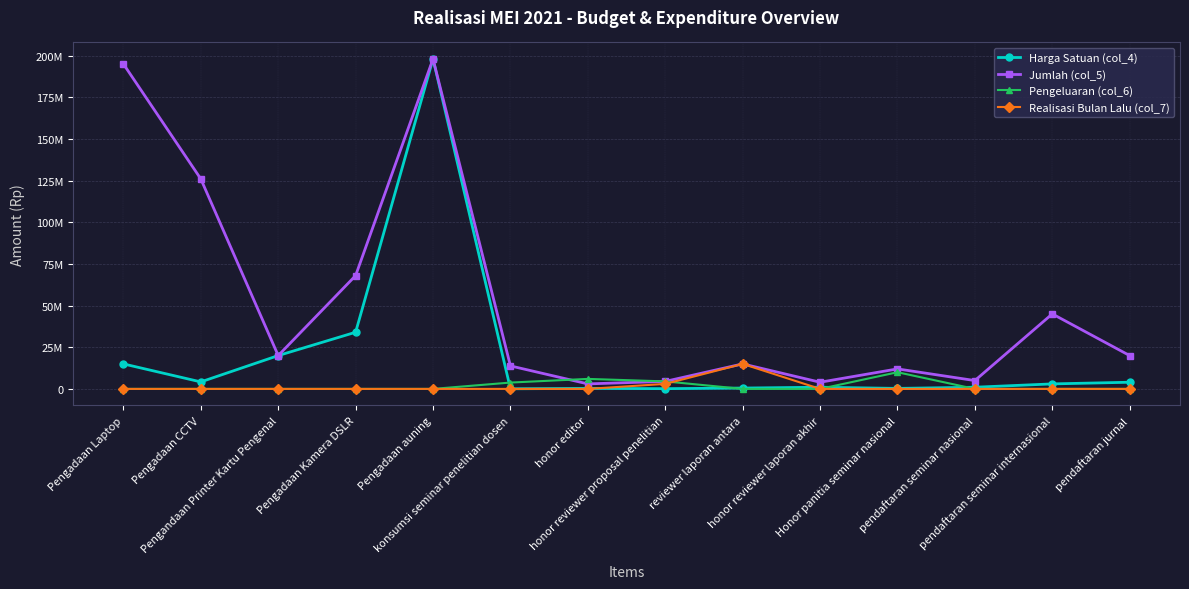

What position from the right is pendaftaran seminar nasional?

3